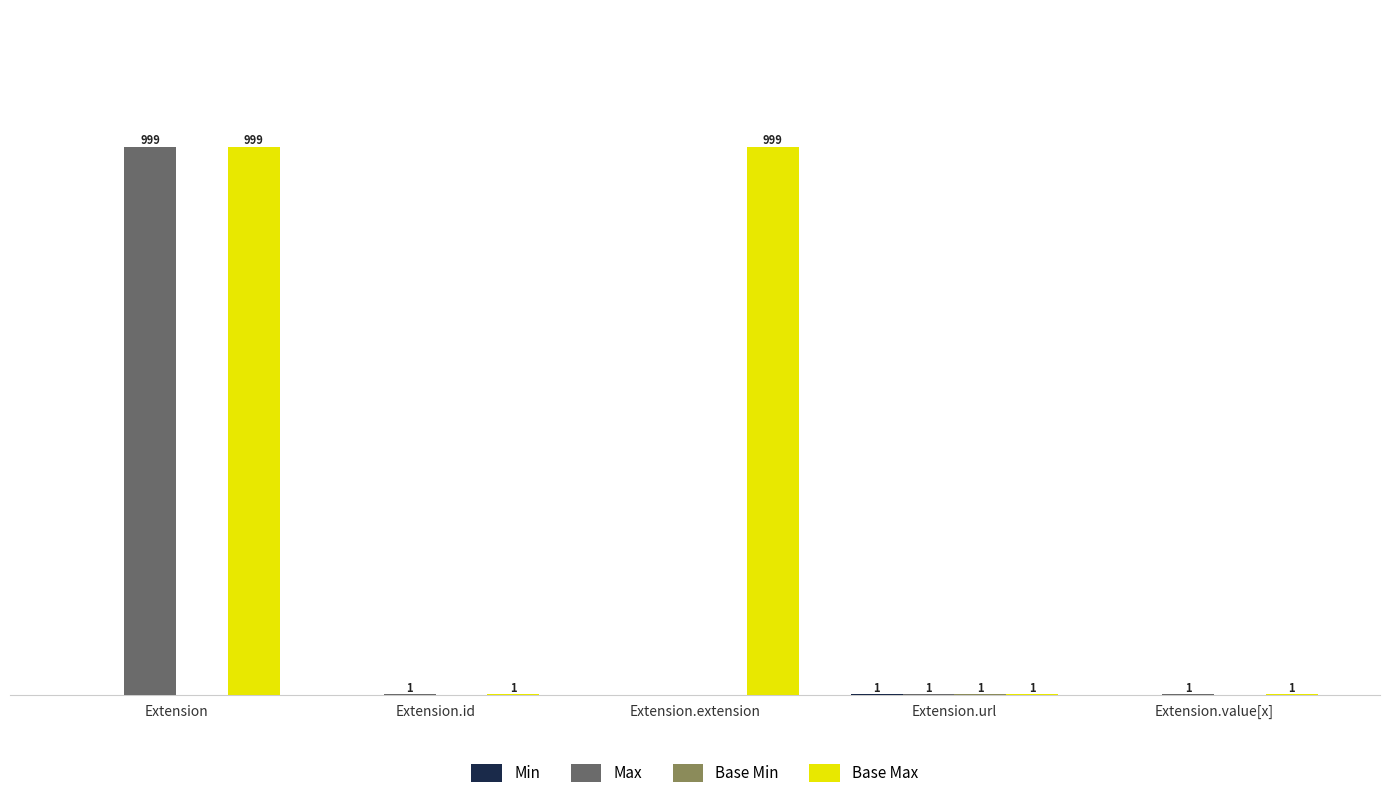

Where does the Max series first go above 1?

Extension